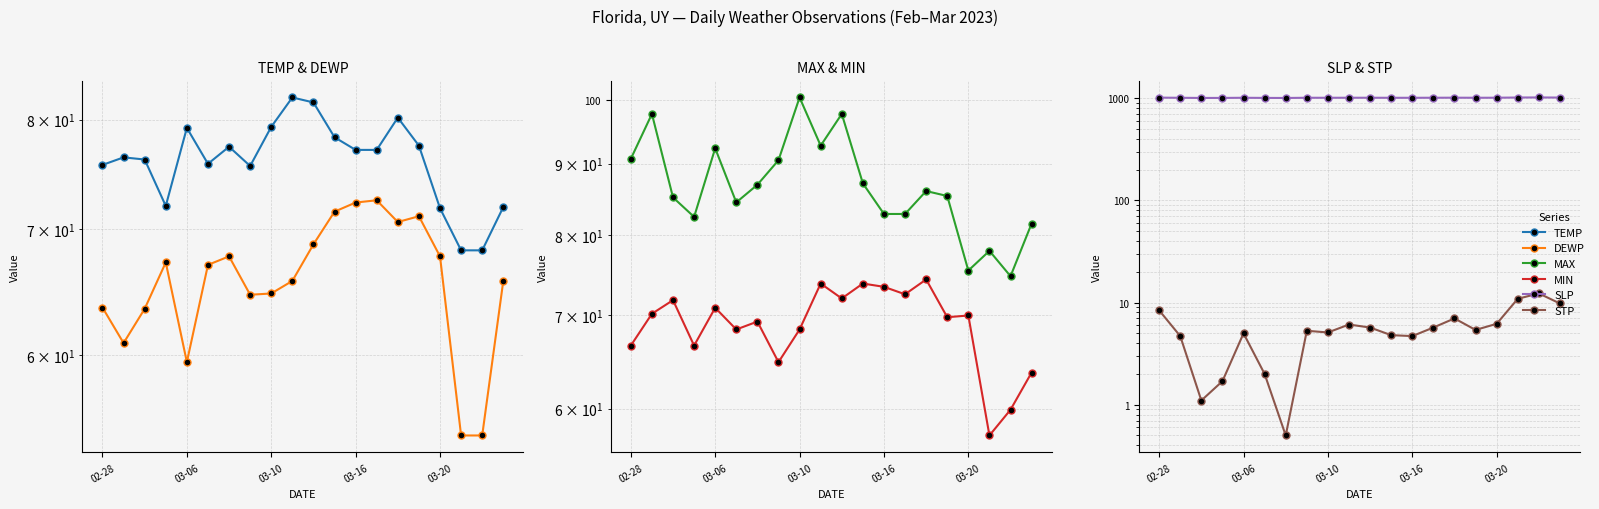

True or false: MIN and STP cross at least once.

False